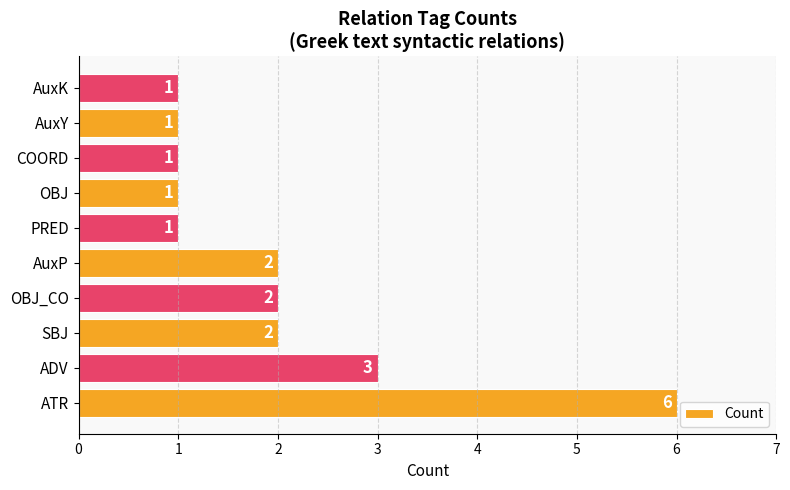

At which label is the value closest to 3?

ADV